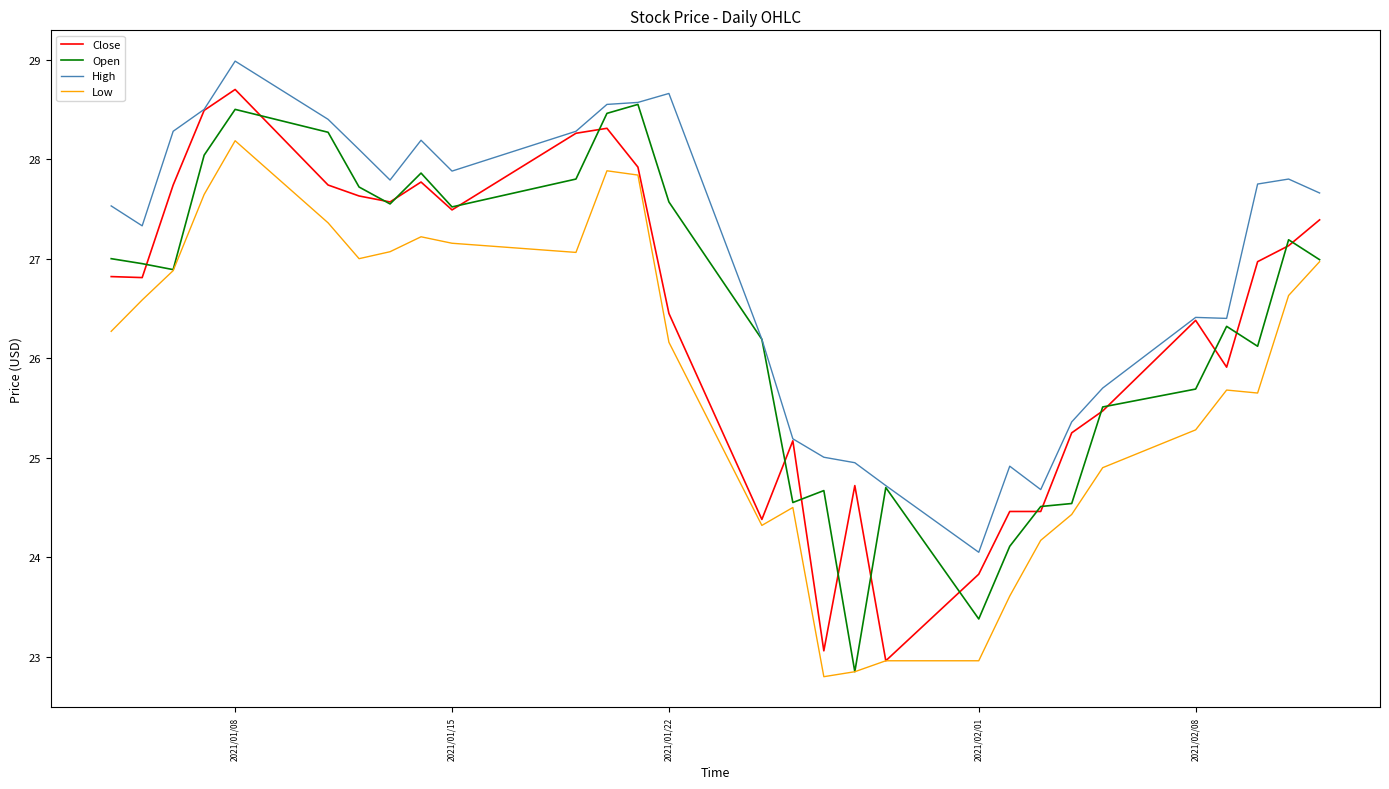

How many lines are shown in the chart?

4